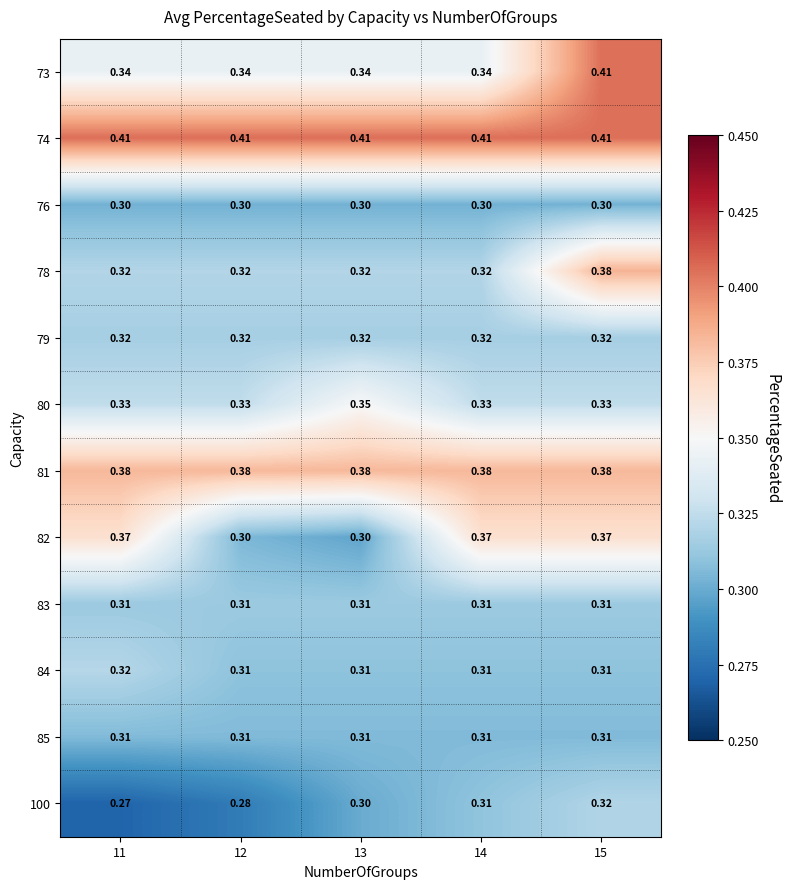

How many distinct data groups are displayed?

12